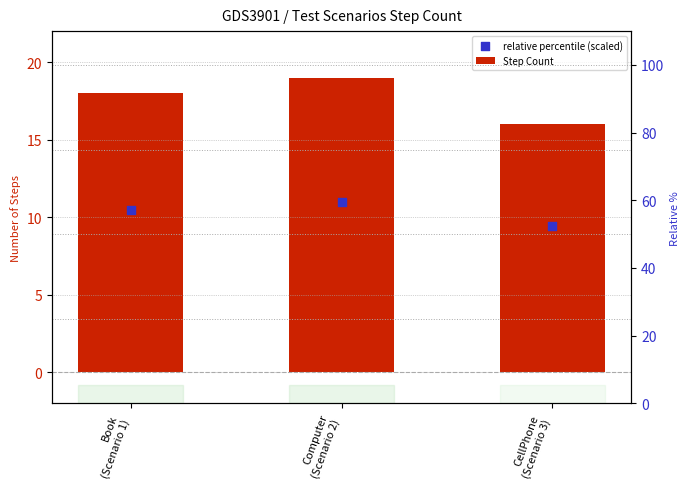

Which series has the largest total across all categories?

Step Count